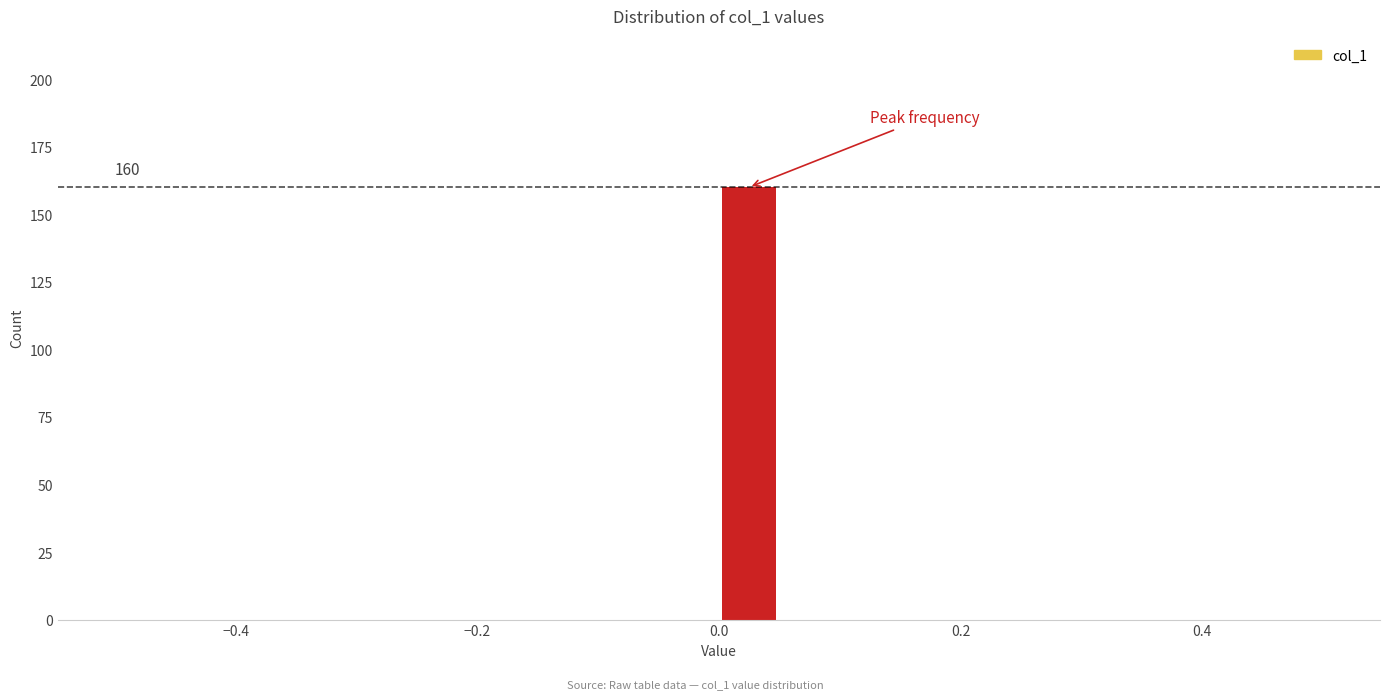

Around what value on the x-axis is the tallest bar? Give the approximate position of its centre, as read against the axis.

0.02